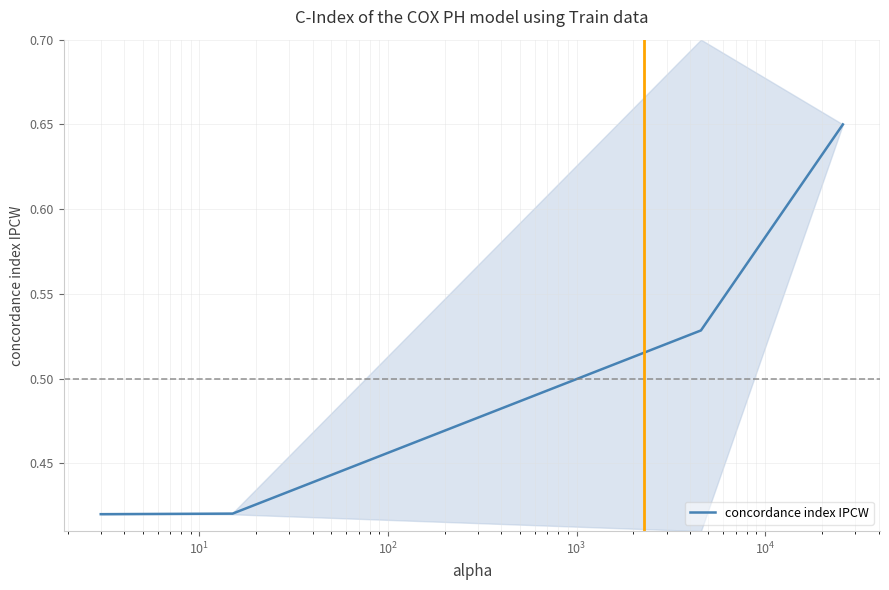

Reading left to right, list all the values displayed in this chart.

0.4	0.4	0.5	0.7